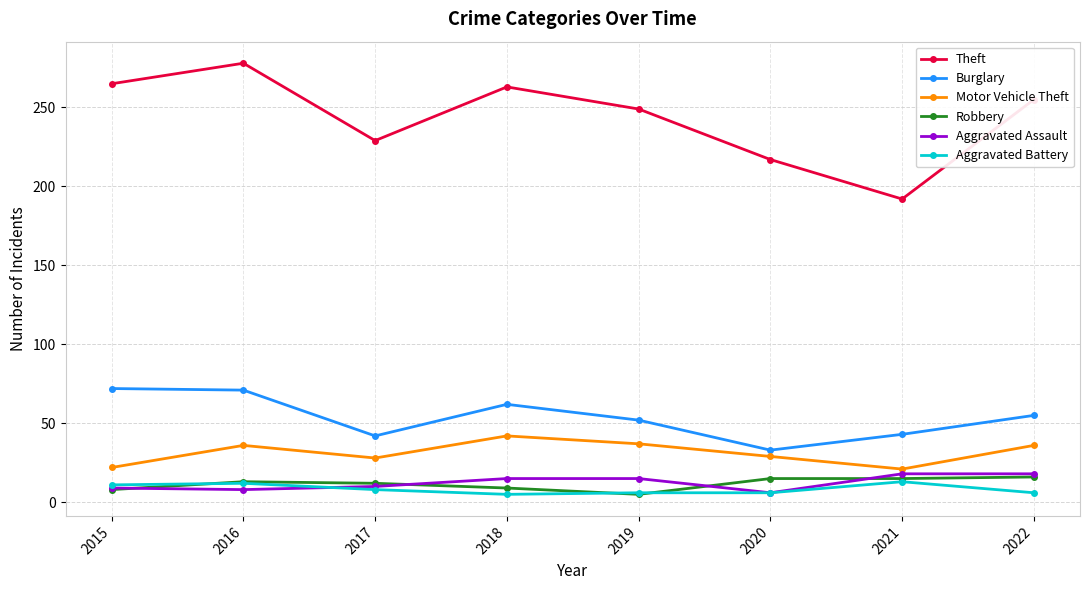

What is the highest value of the Aggravated Assault series?

18